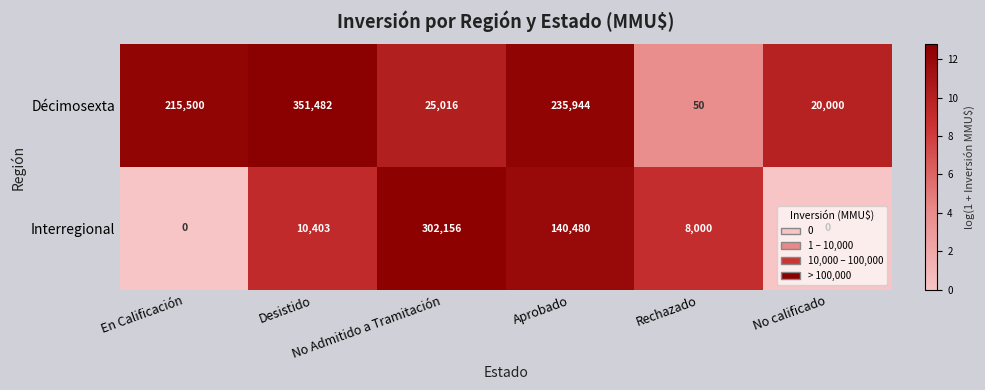

What is the lowest value of the Décimosexta series?

50